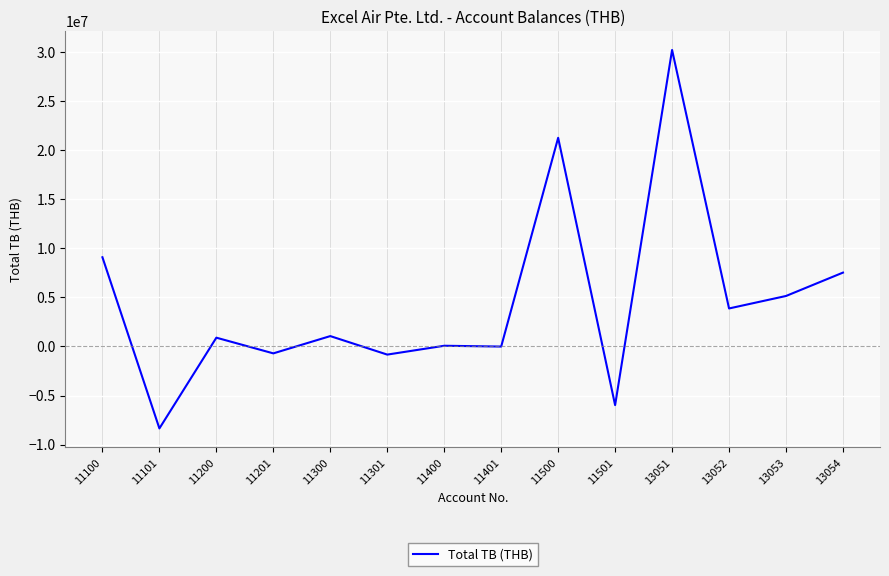

Approximately how many times larger is the value at 11100 compared to 13053?

1.8